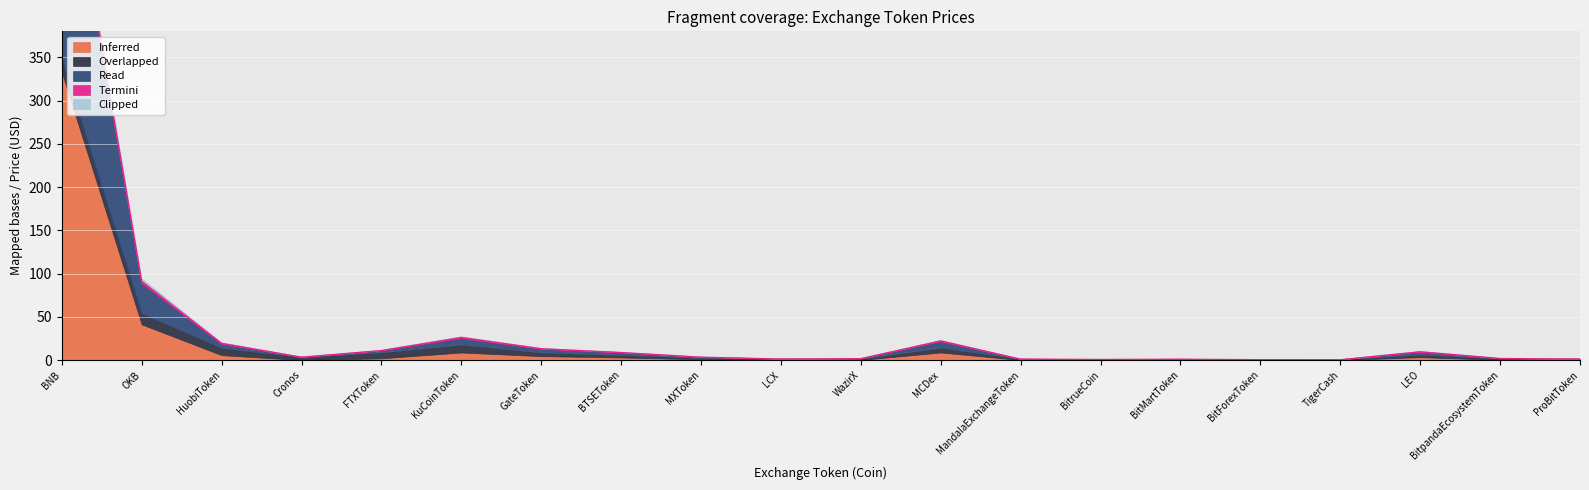

Where is the first local minimum for Clipped?

Cronos